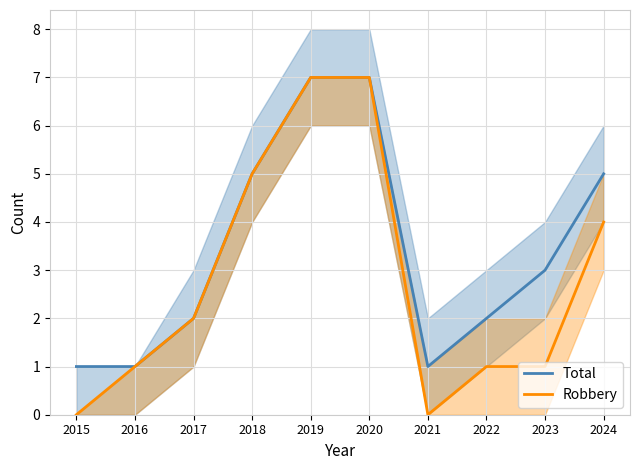

Rank the series by their maximum value, from lowest to highest.

Total, Robbery